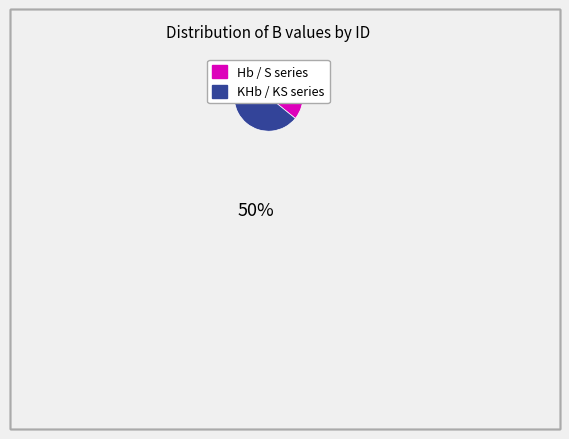

How many segments does this pie chart have?

2